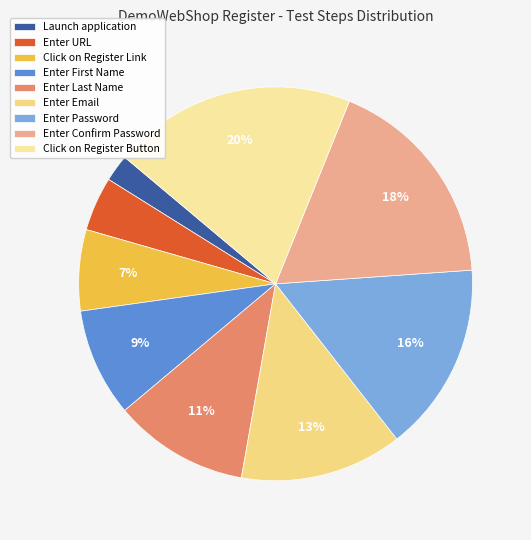

Rank the categories by value from lowest to highest.

Launch application, Enter URL, Click on Register Link, Enter First Name, Enter Last Name, Enter Email, Enter Password, Enter Confirm Password, Click on Register Button